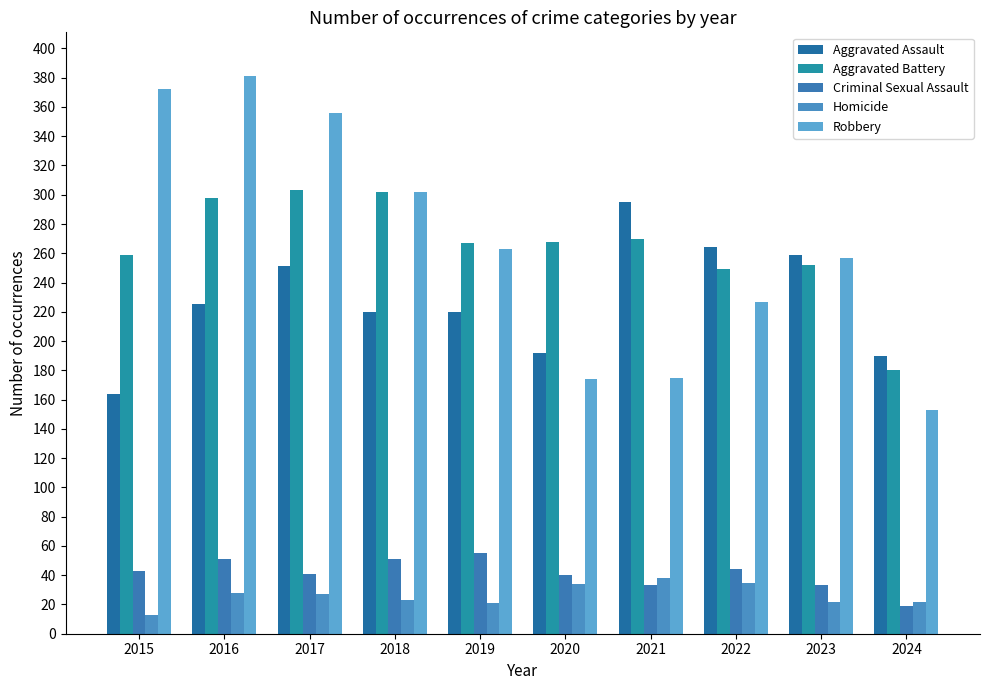

Is the value of Aggravated Battery at 2021 greater than the value of Aggravated Assault at 2021?

No